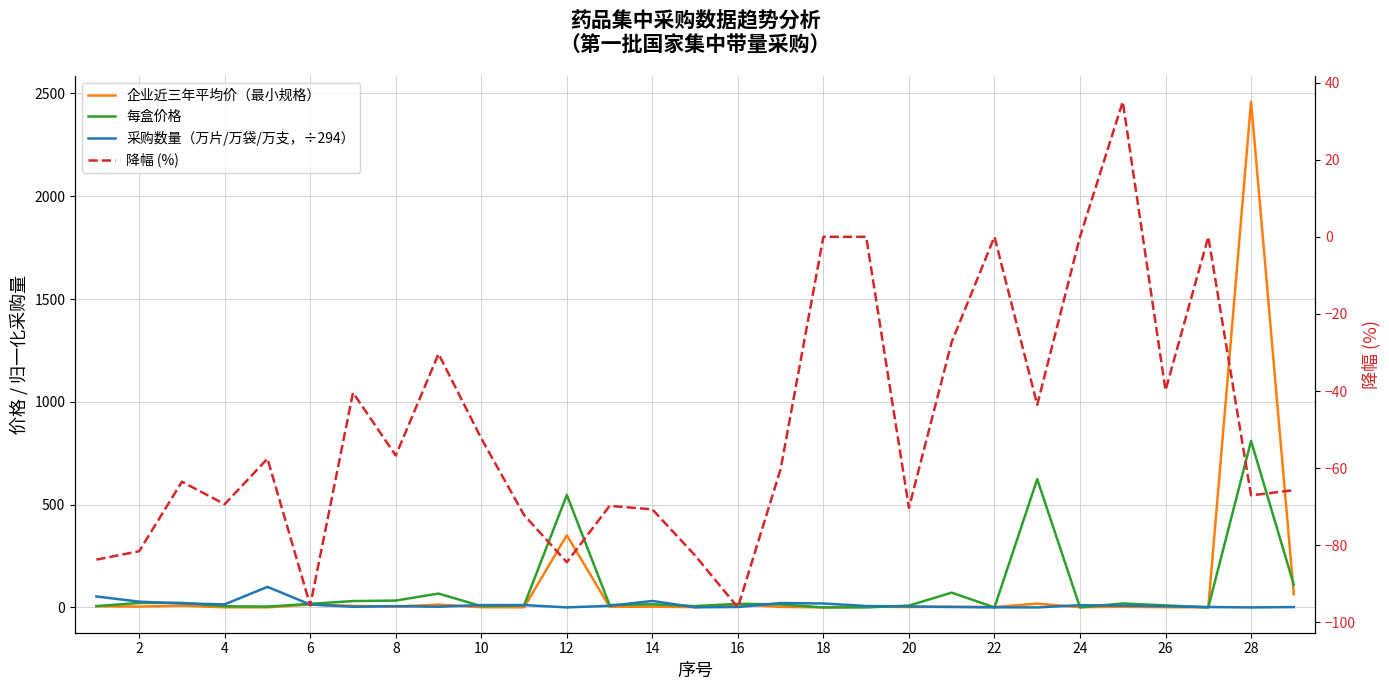

At which category does 企业近三年平均价（最小规格） reach its first local peak?

4